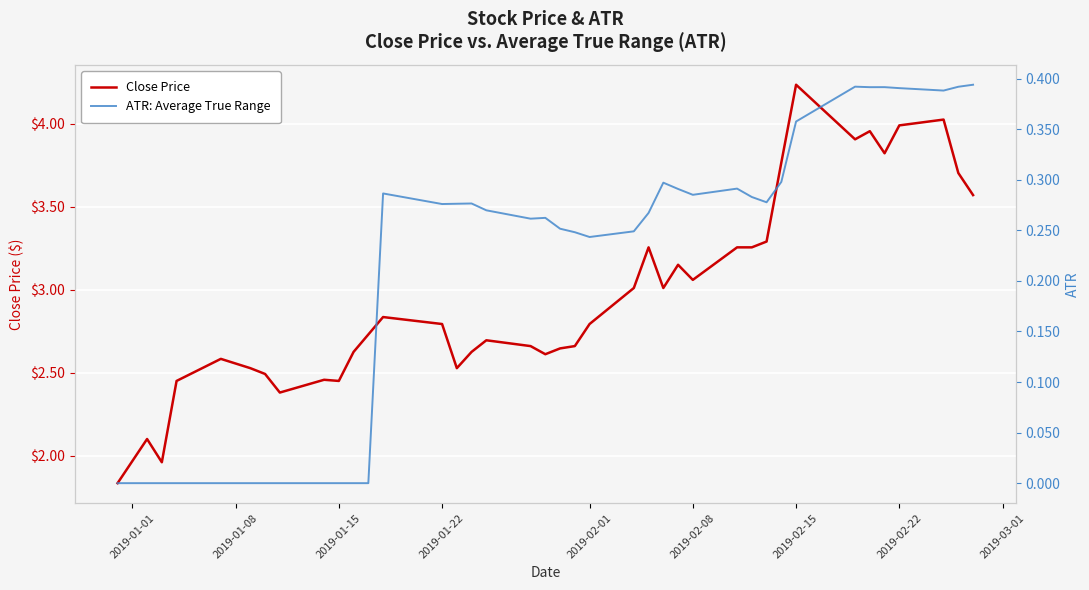

Count the ATR: Average True Range values in the range 0 to 1.

40